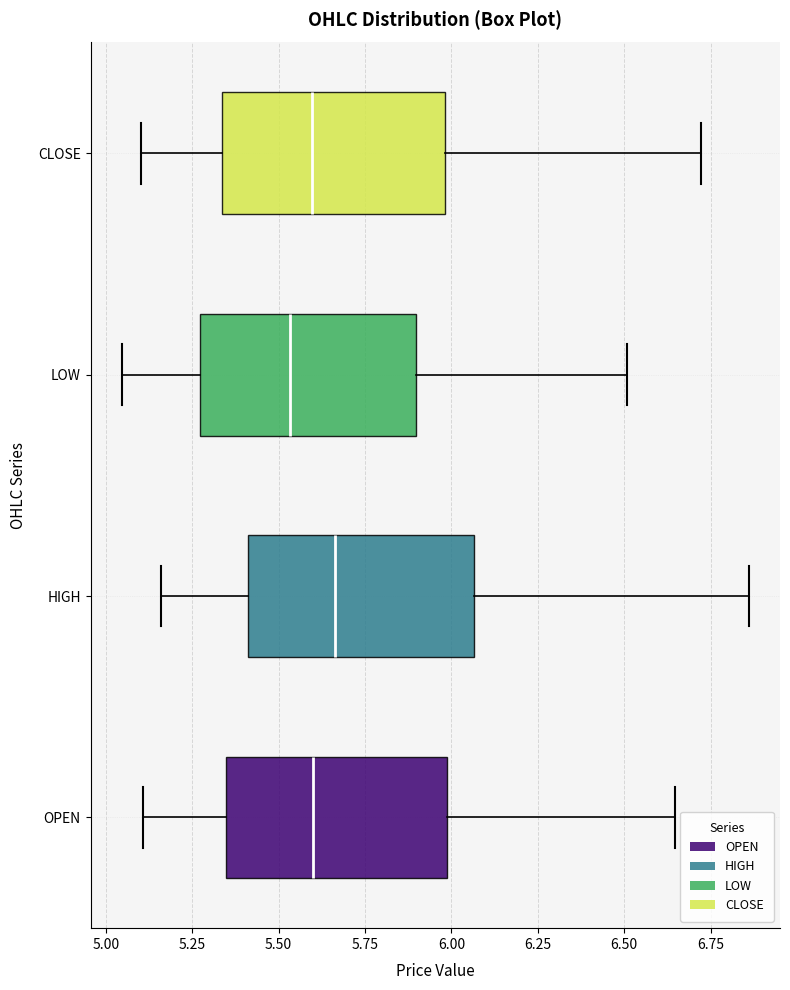

Which box has the furthest to the left median line?

LOW